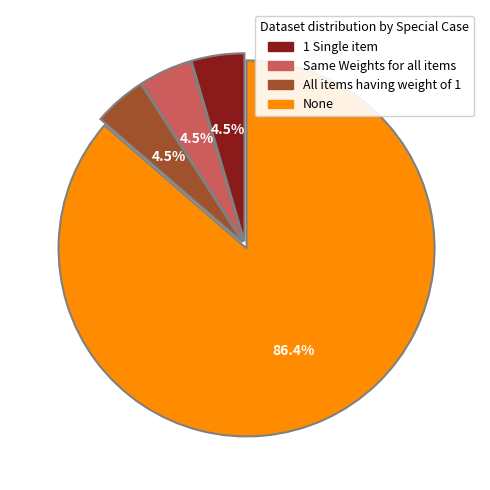

Which slice is the largest?

None